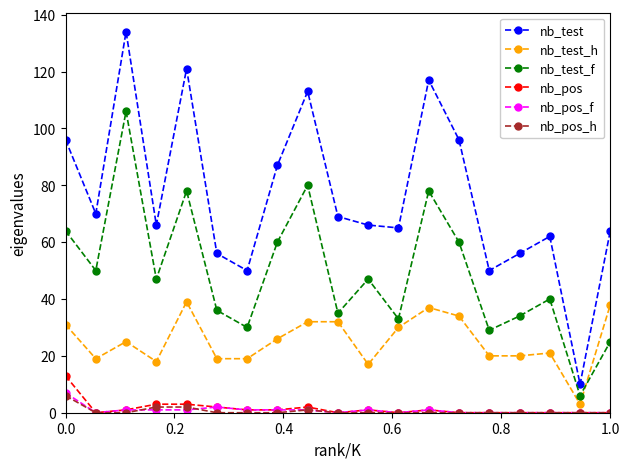

What is the greatest value displayed?

134